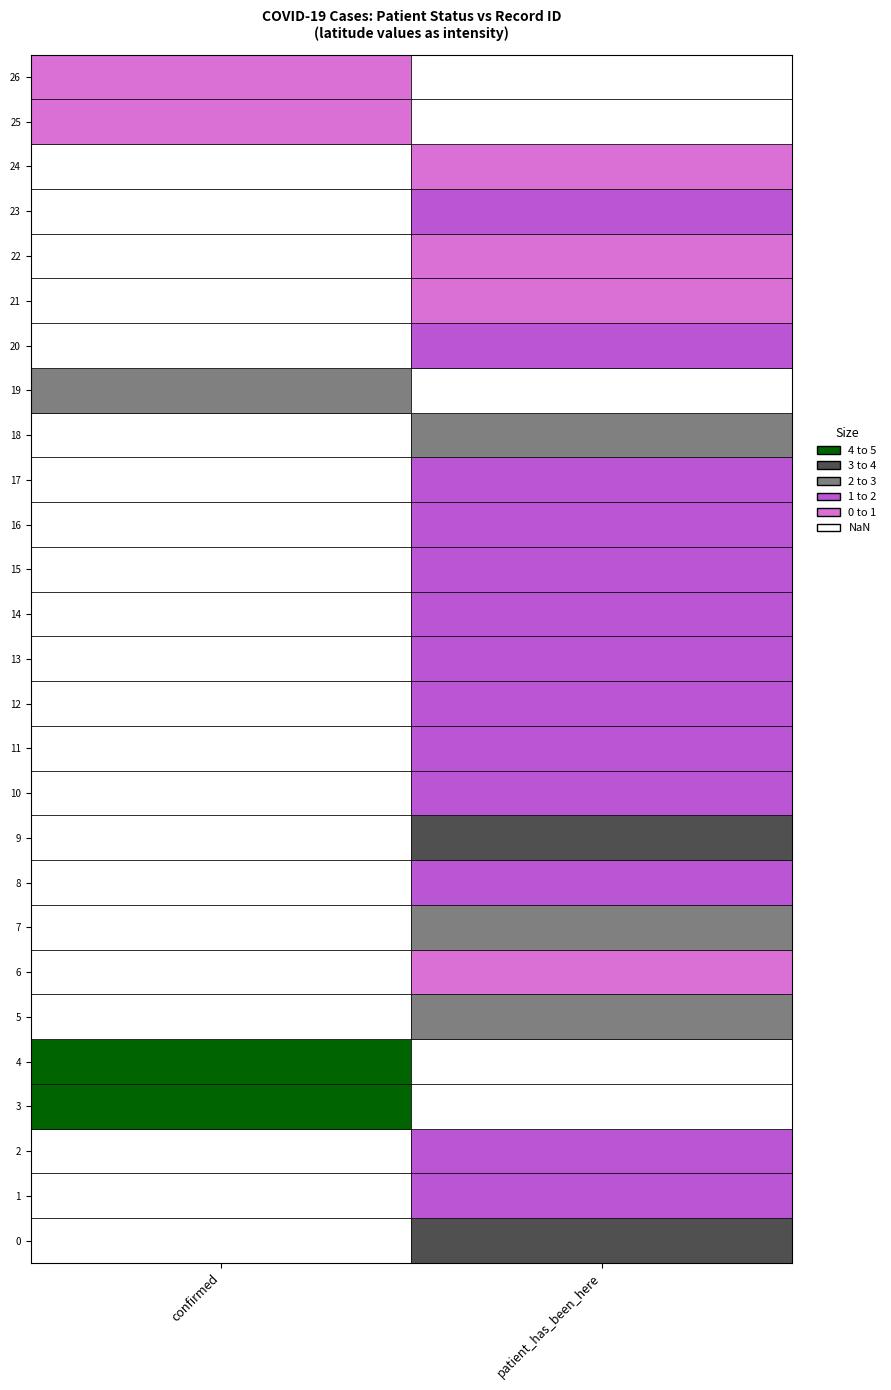

How many values in confirmed are above zero?

5